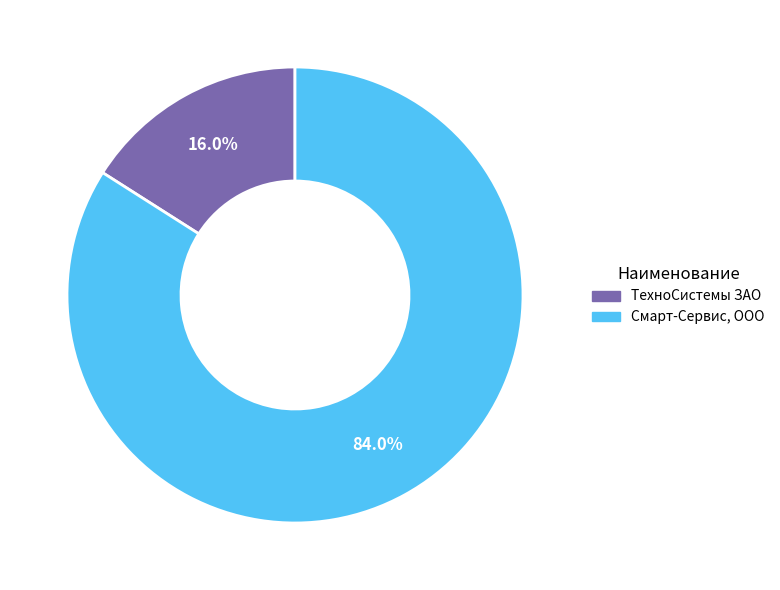

How many segments does this pie chart have?

2